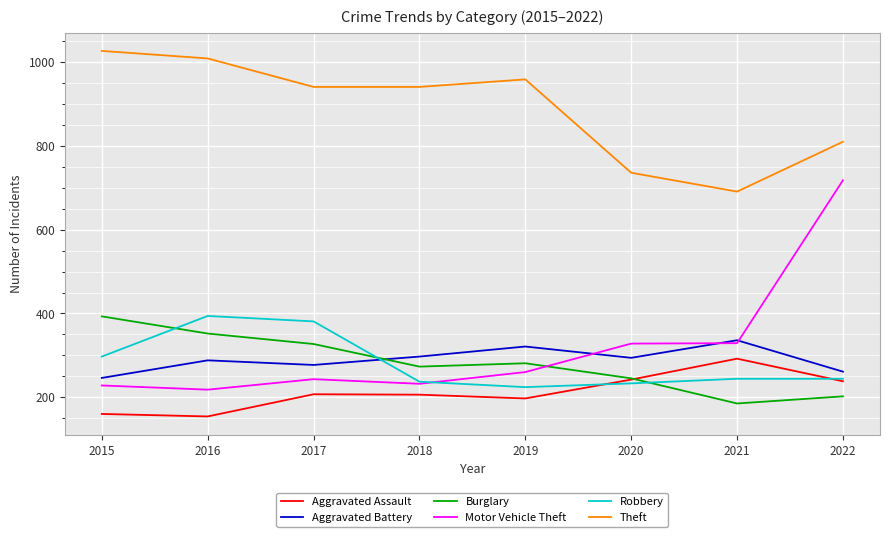

At which category does Motor Vehicle Theft reach its first local valley?

2016